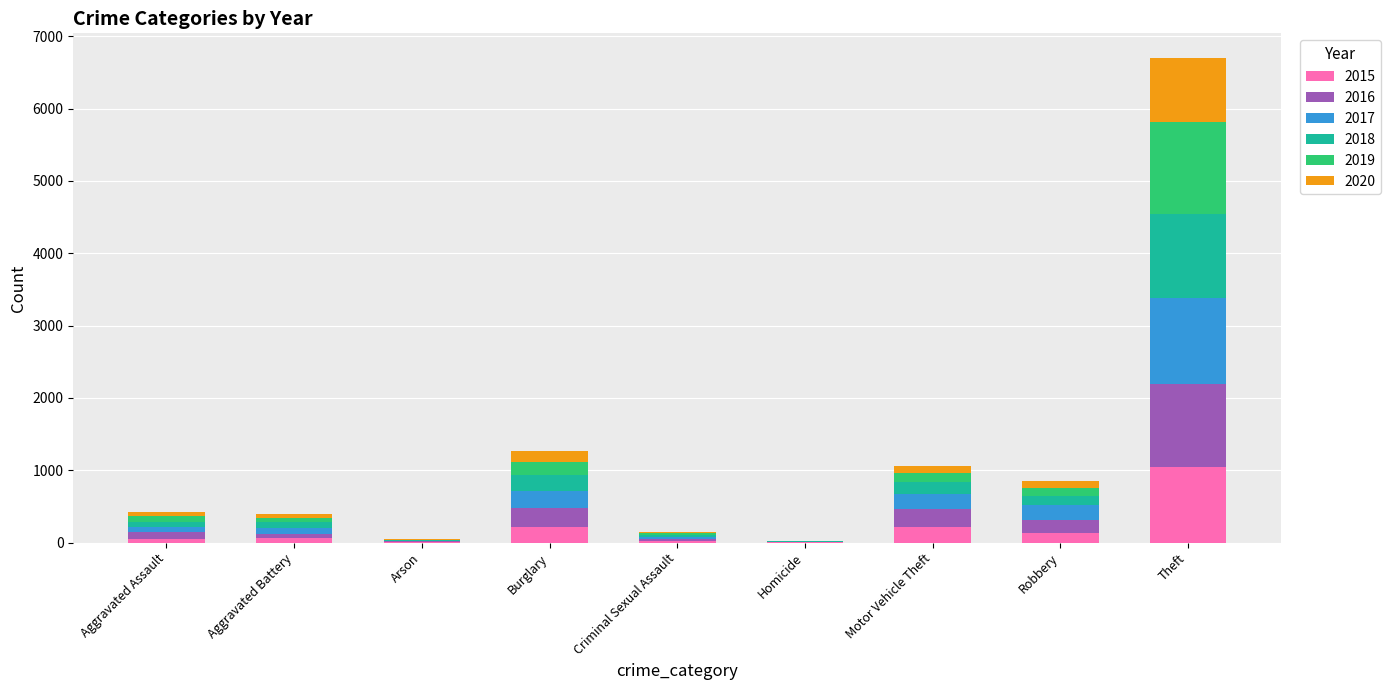

At which label does 2015 reach its peak?

Theft